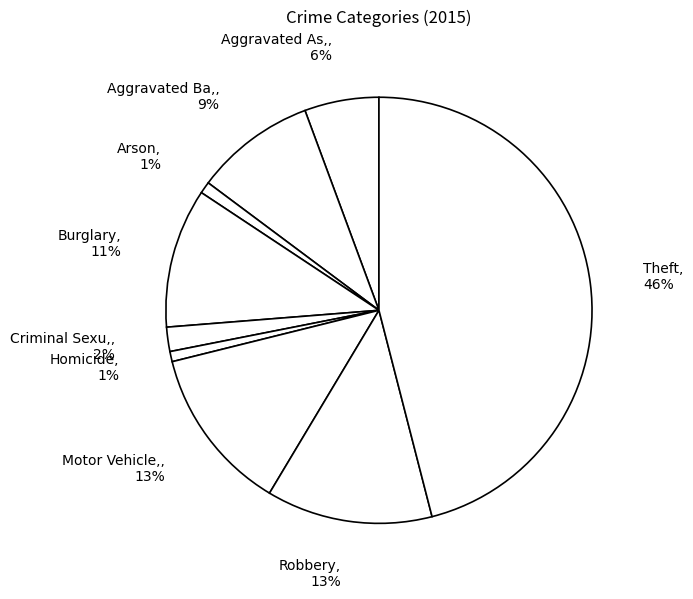

Count the number of slices in the pie.

9